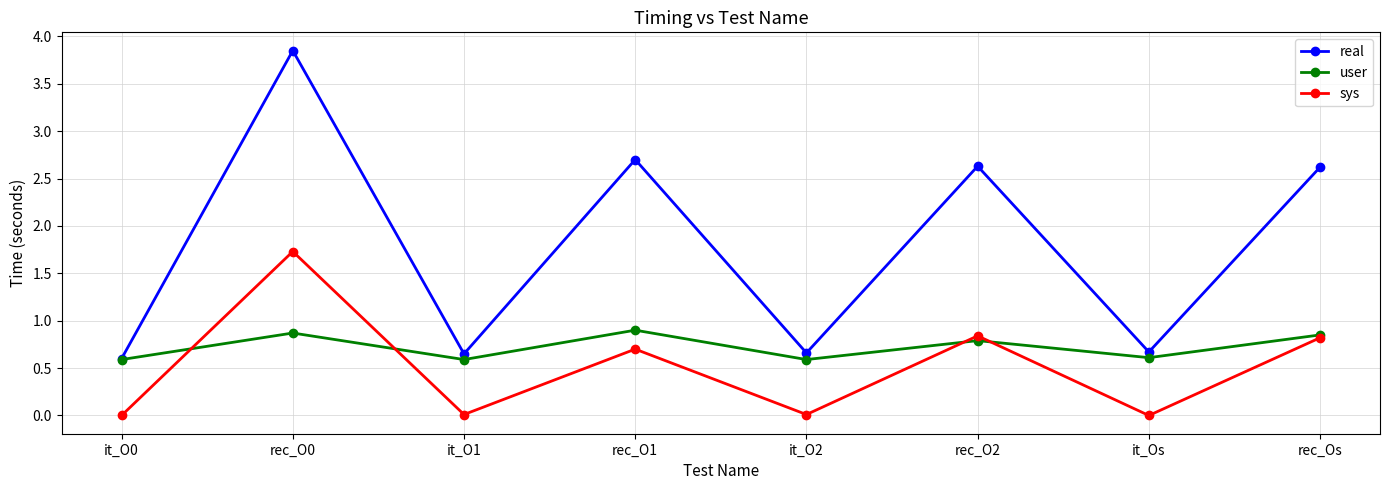

Count the number of data series in this chart.

3